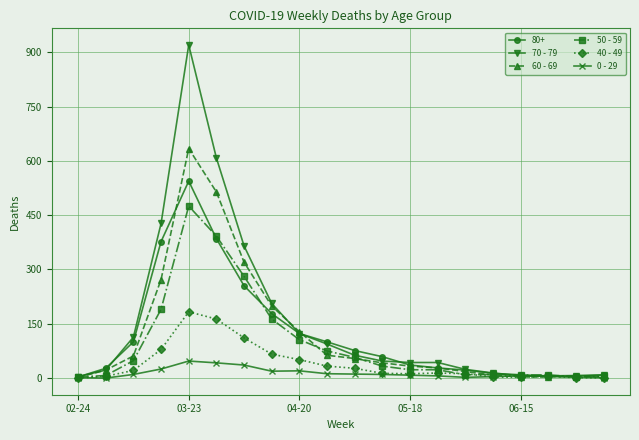

True or false: 70 - 79 has more than 0 points higher than both neighbors.

True